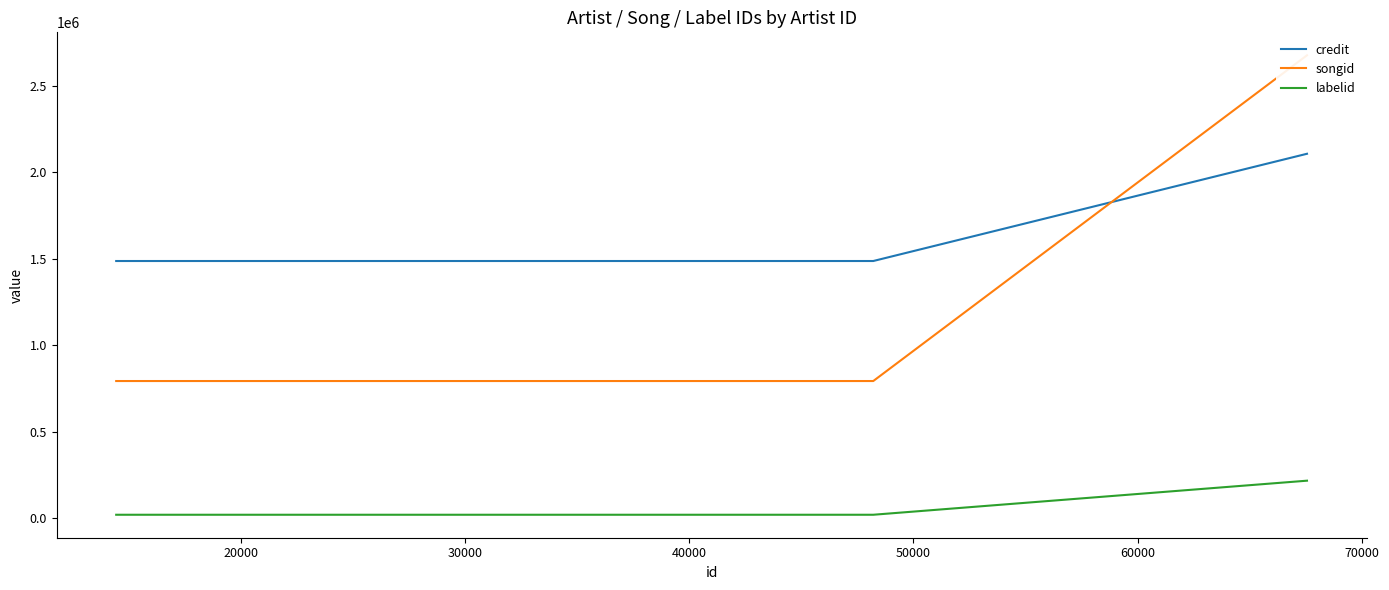

Count the number of categories in the chart.

3